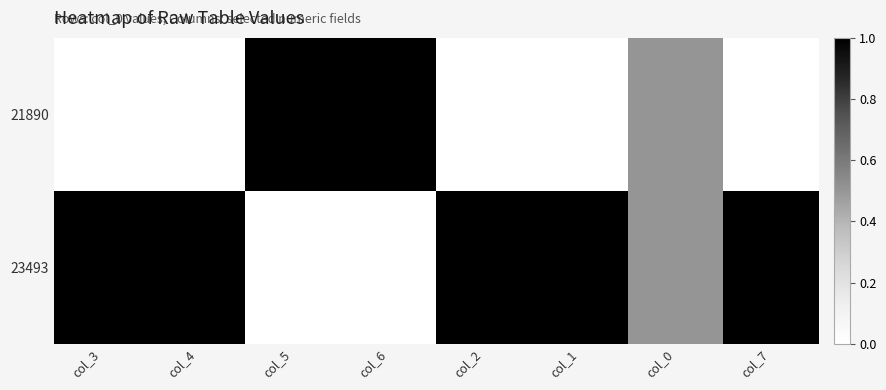

How many distinct data groups are displayed?

2